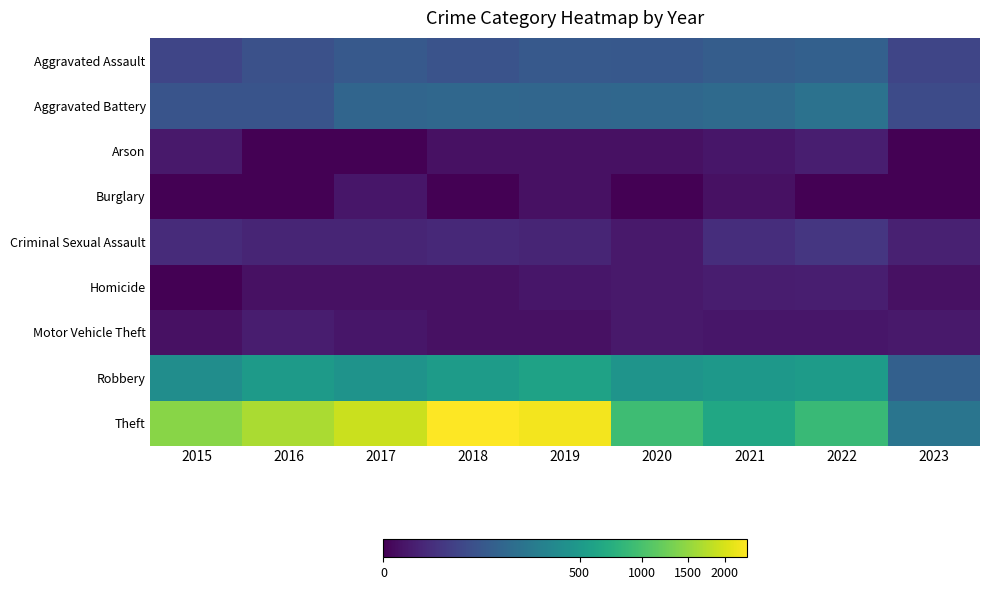

Reading left to right, extract all data points from this chart.

Aggravated Assault: 2015=46	2016=71	2017=95	2018=77	2019=98	2020=94	2021=110	2022=121	2023=46
Aggravated Battery: 2015=82	2016=82	2017=142	2018=152	2019=148	2020=150	2021=163	2022=202	2023=59
Arson: 2015=3	2016=0	2017=0	2018=1	2019=1	2020=1	2021=2	2022=5	2023=0
Burglary: 2015=0	2016=0	2017=2	2018=0	2019=1	2020=0	2021=1	2022=0	2023=0
Criminal Sexual Assault: 2015=12	2016=8	2017=8	2018=11	2019=8	2020=3	2021=14	2022=24	2023=6
Homicide: 2015=0	2016=1	2017=1	2018=1	2019=2	2020=3	2021=4	2022=5	2023=1
Motor Vehicle Theft: 2015=1	2016=4	2017=2	2018=1	2019=1	2020=3	2021=2	2022=2	2023=3
Robbery: 2015=395	2016=510	2017=446	2018=519	2019=591	2020=450	2021=484	2022=521	2023=123
Theft: 2015=1429	2016=1676	2017=1896	2018=2341	2019=2230	2020=930	2021=642	2022=880	2023=219